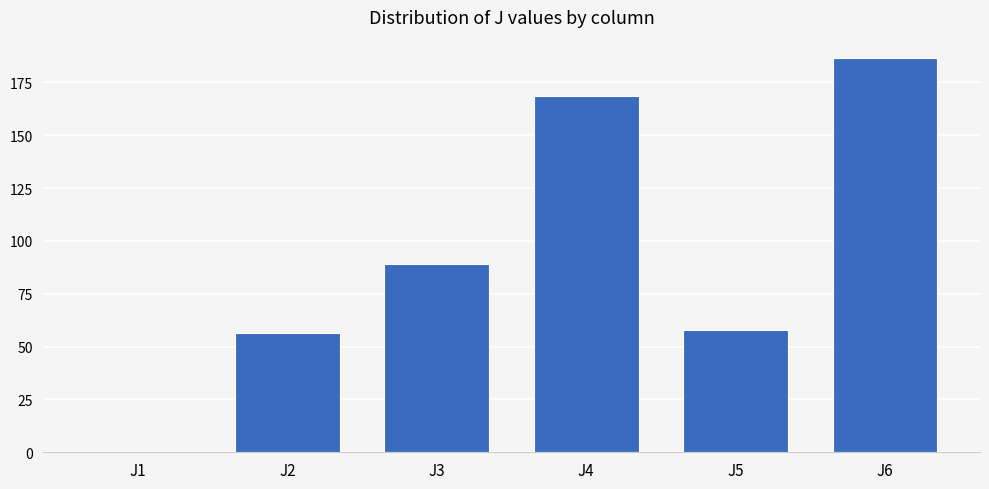

Are the bars horizontal?

No